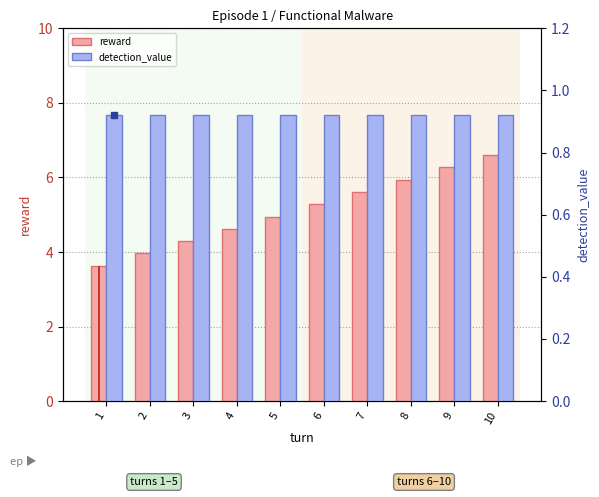

What is the total value across all series at 2?

4.9